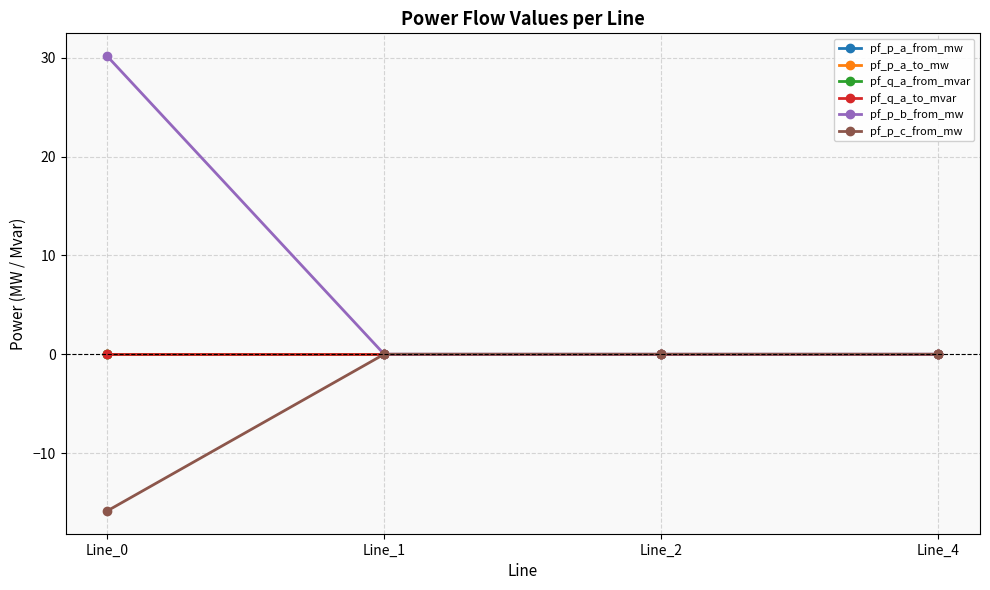

Does the chart have visible grid lines?

Yes